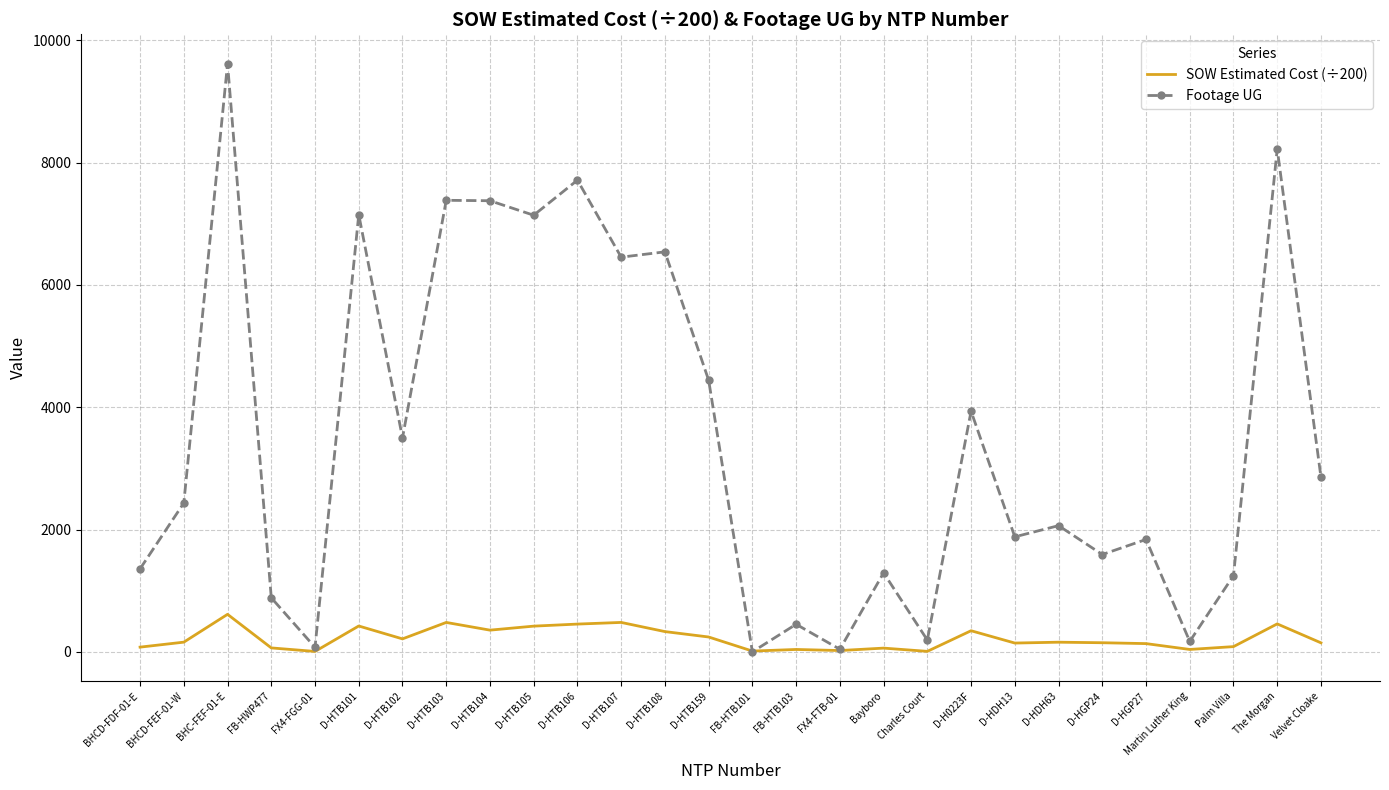

What position from the left is Palm Villa?

26